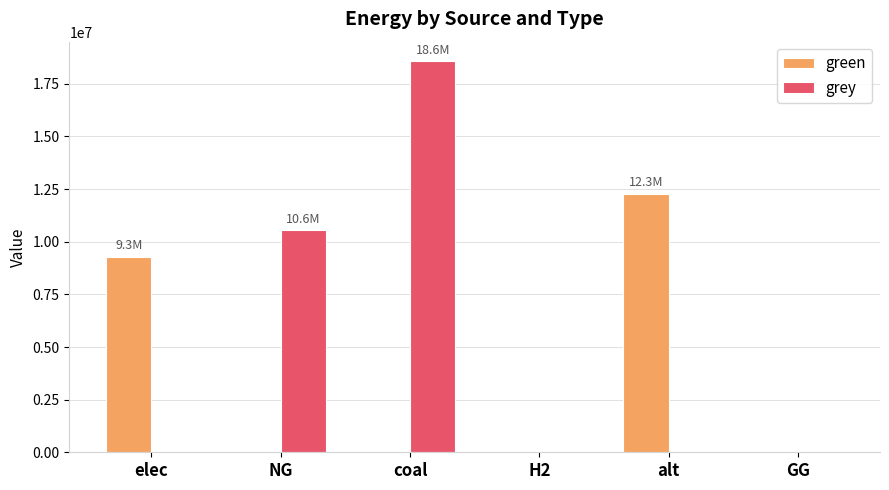

Is the value of green at elec greater than the value of grey at NG?

No